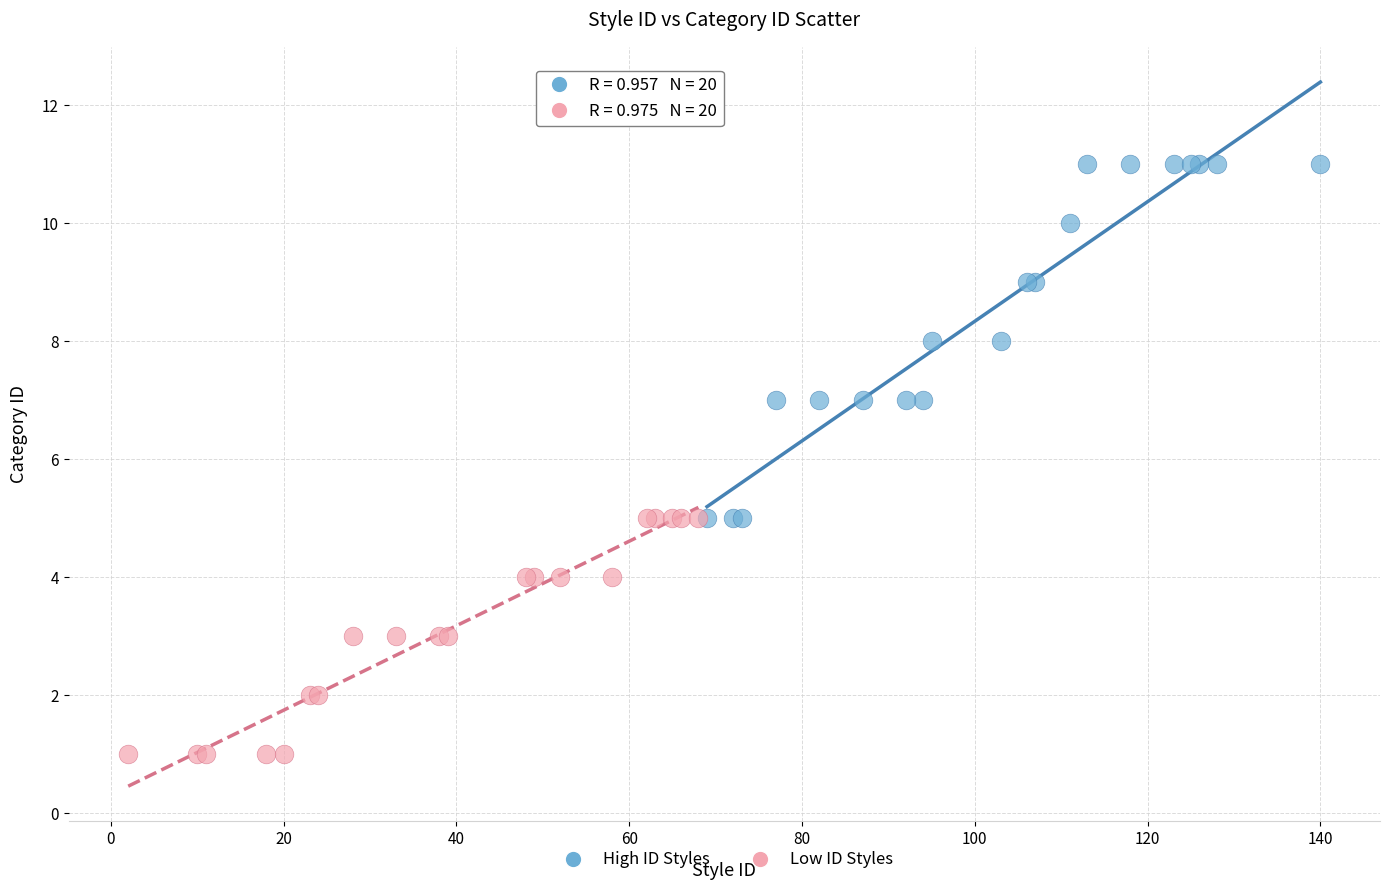

Which series reaches the minimum Y coordinate?

Low ID Styles